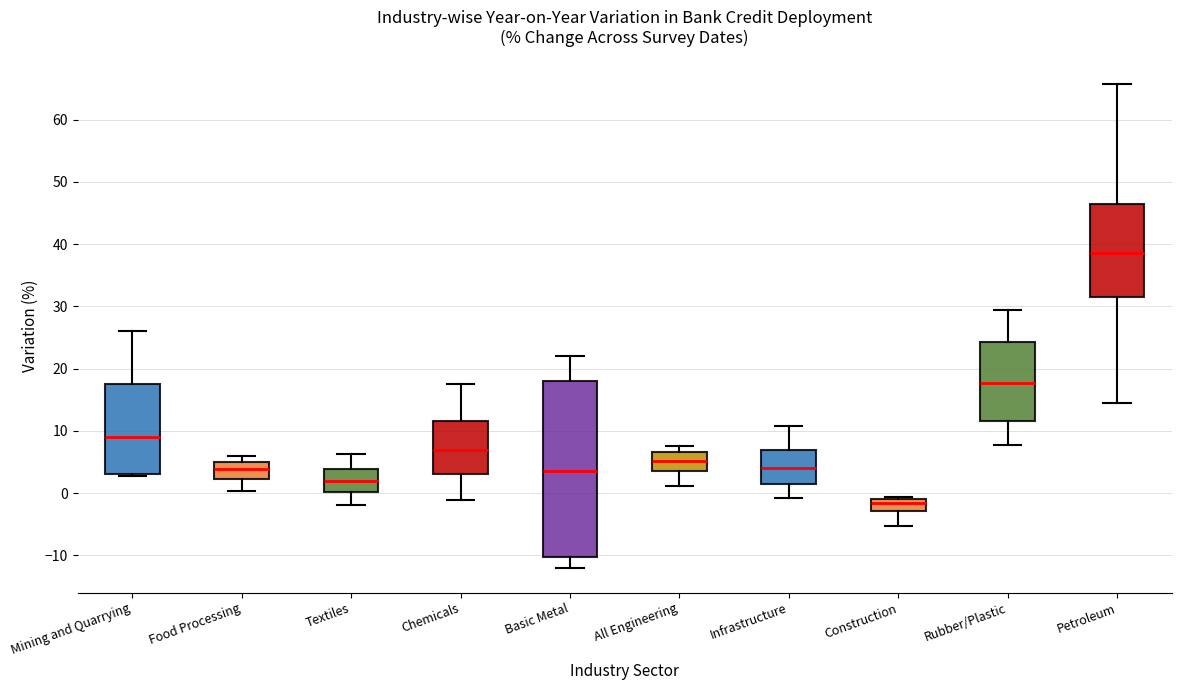

Which box's median line is the lowest?

Construction